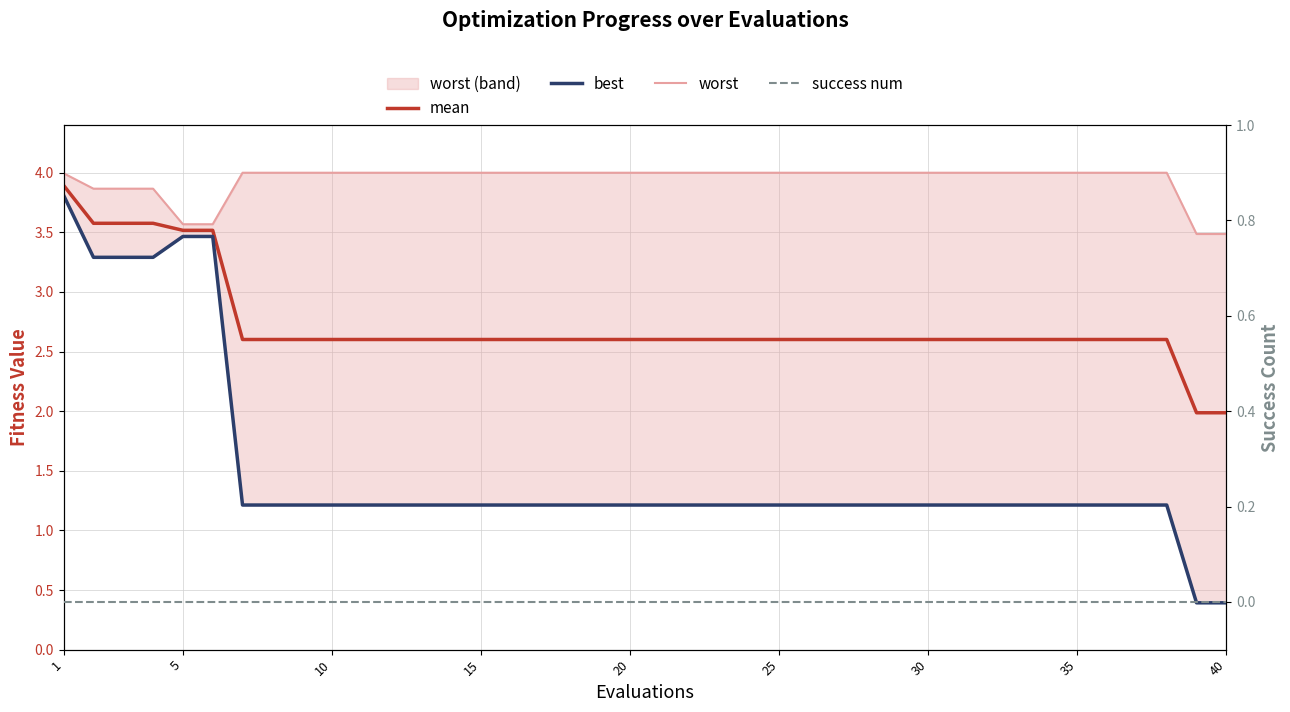

What is the greatest value displayed?

4.0